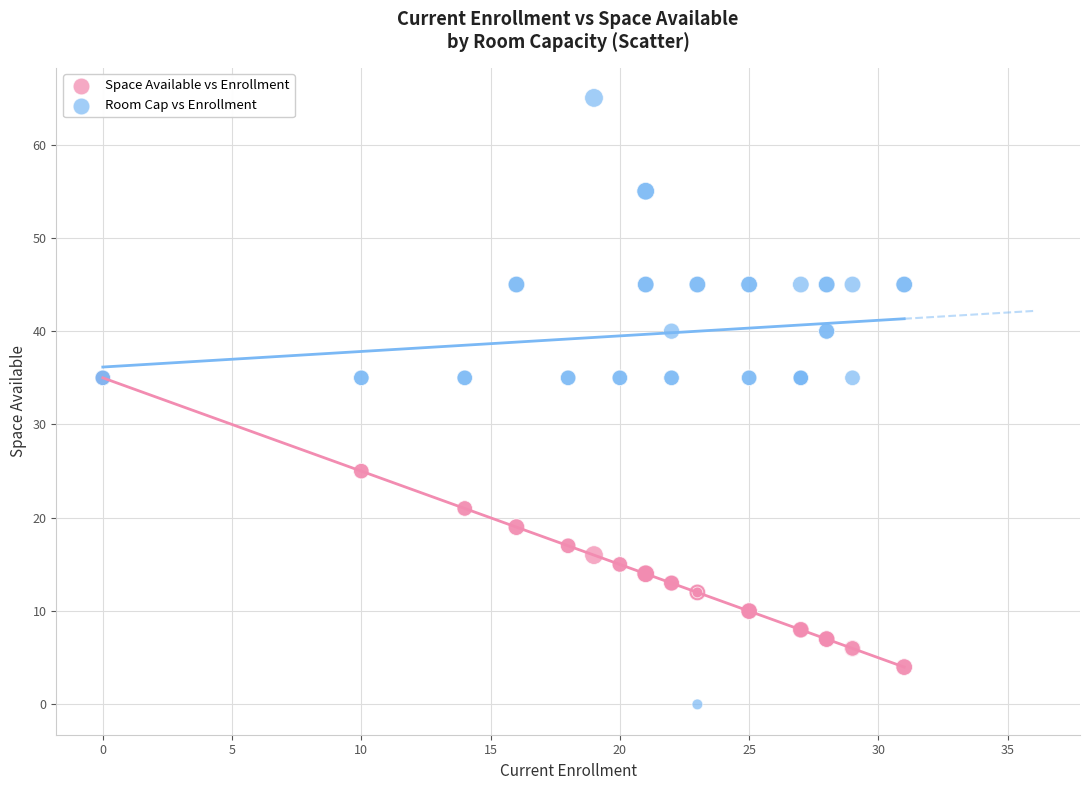

Which series has the largest Y range (max minus min)?

Room Cap vs Enrollment